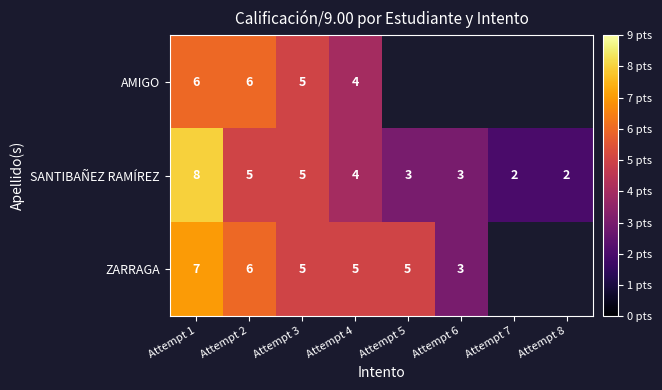

What is the maximum value shown in the chart?

8.0